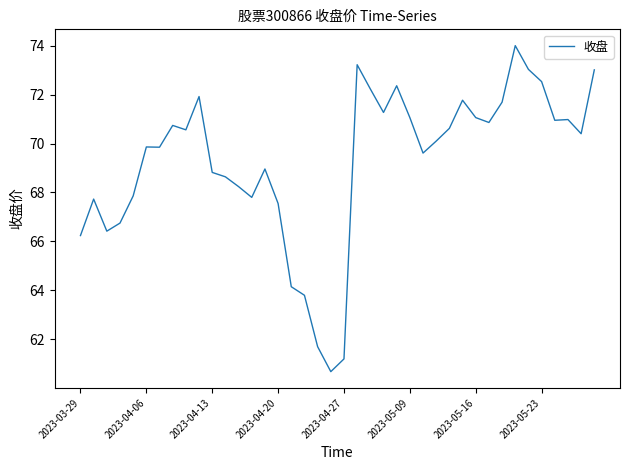

Count the number of data series in this chart.

1